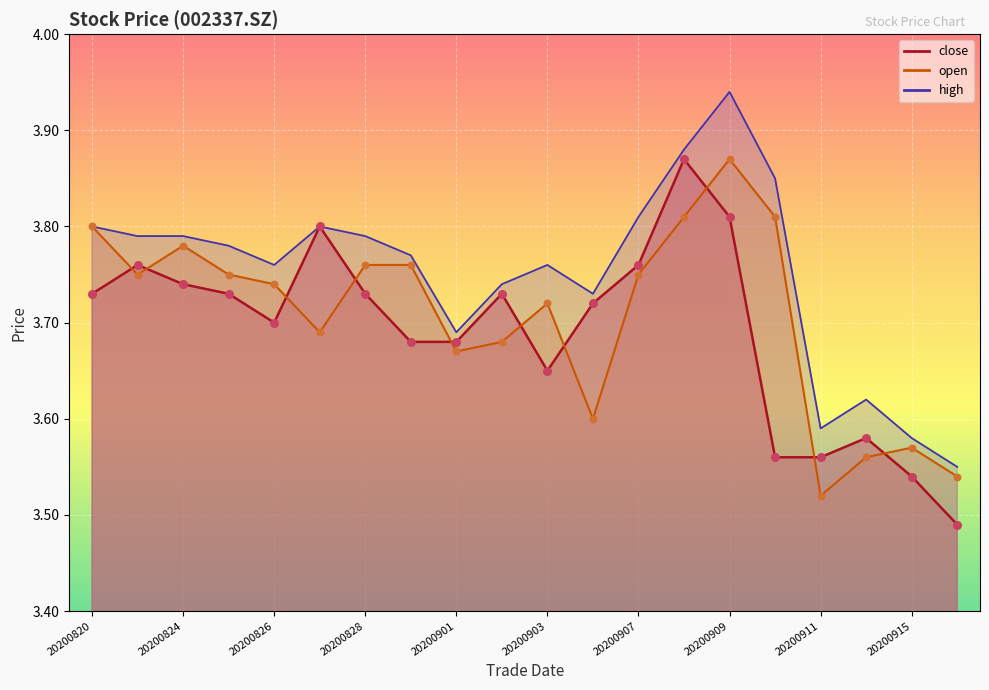

At which category is the sum across all series the highest?

20200909